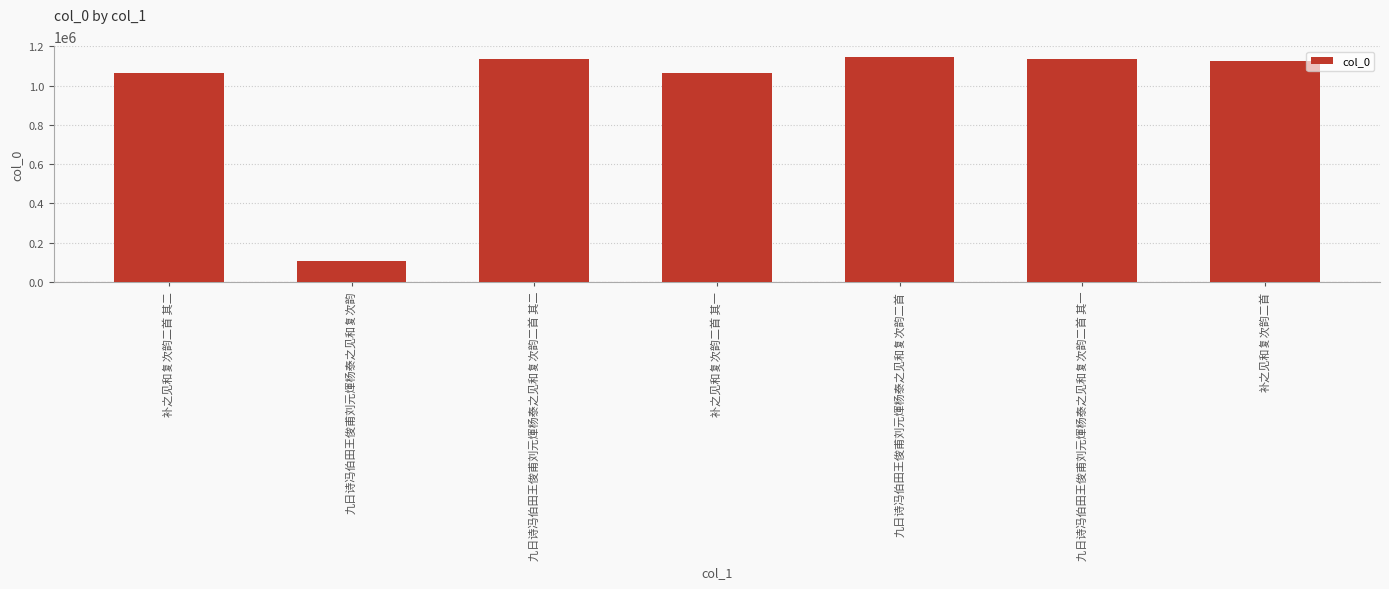

How many categories are shown in the chart?

7